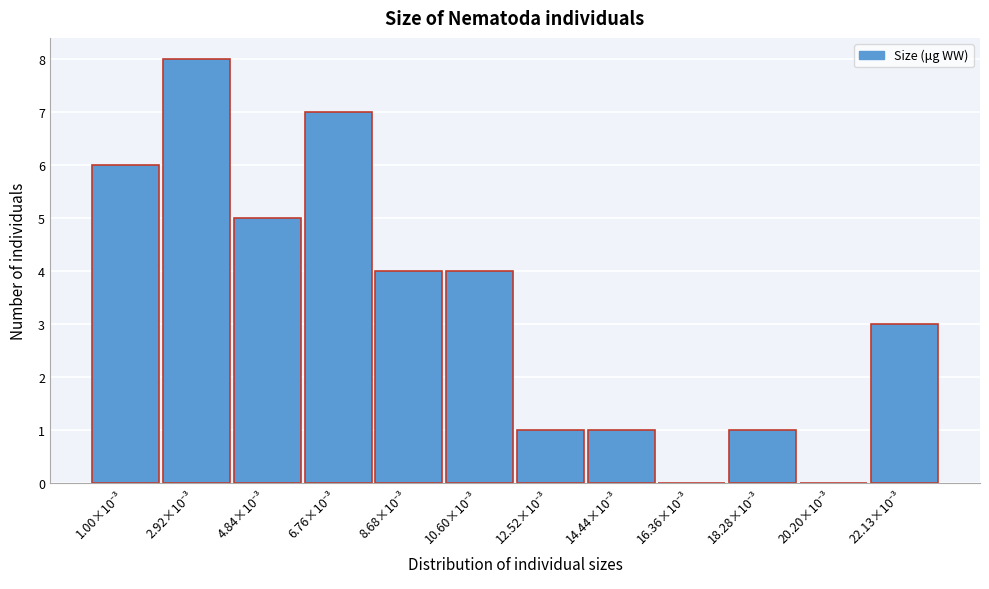

What is the greatest value displayed?

8